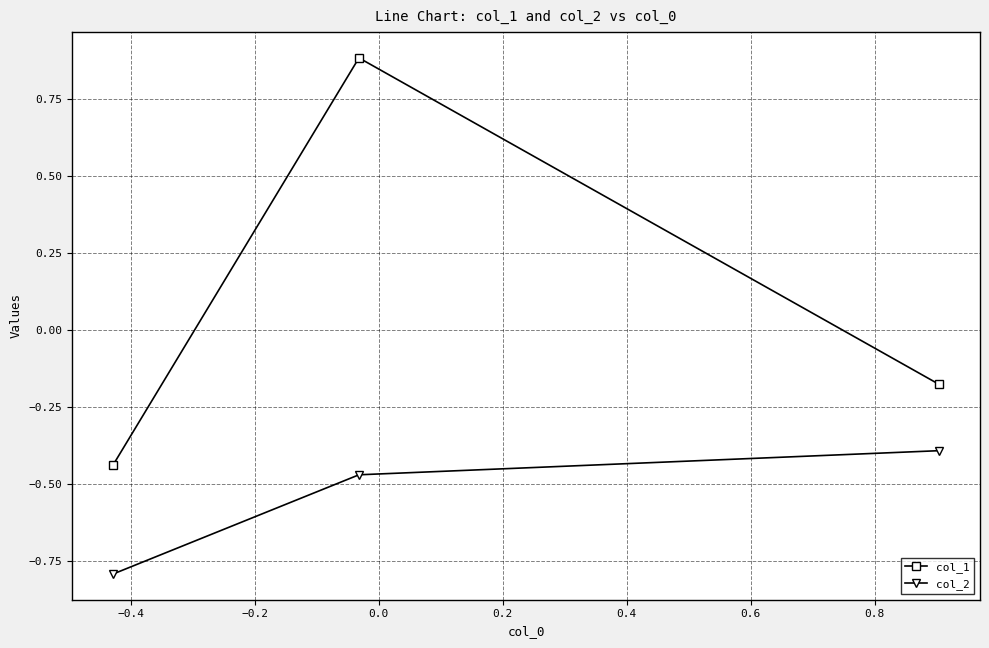

What is the minimum value shown in the chart?

-0.8